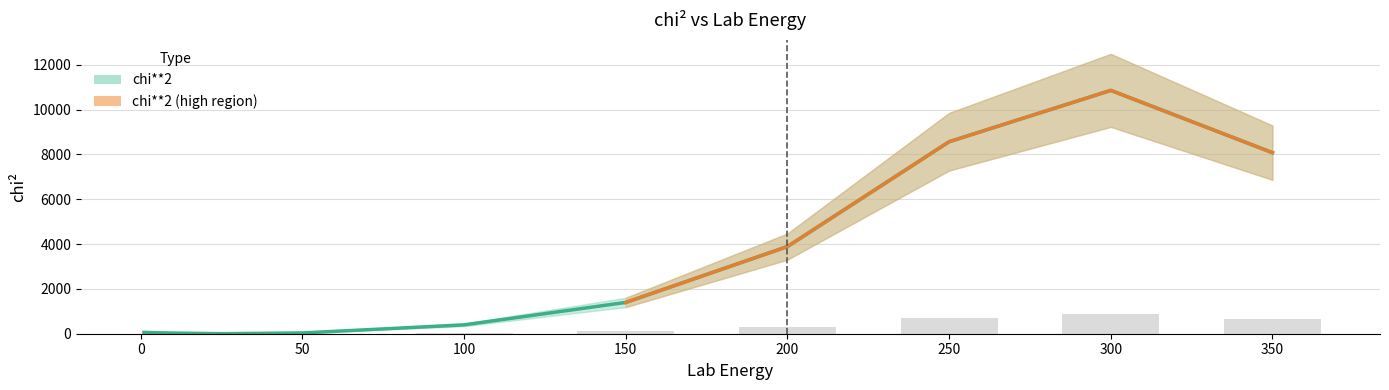

Where is the data nearest to the value 5428?

200